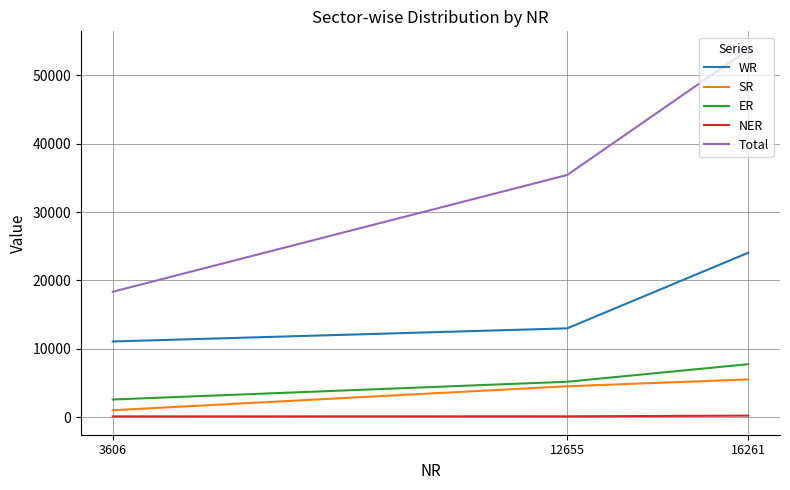

What is the difference between the maximum and minimum values in the SR series?

4508